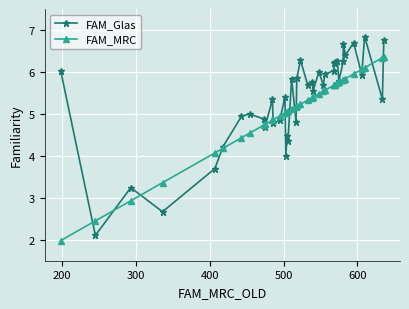

How many times do FAM_MRC and FAM_Glas cross each other?

16